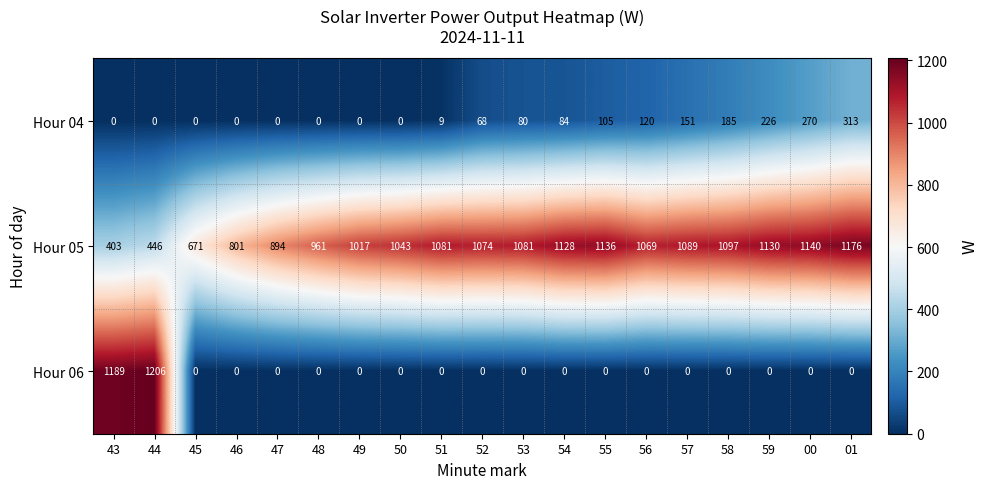

What is the difference between the highest and lowest values at 58?

1097